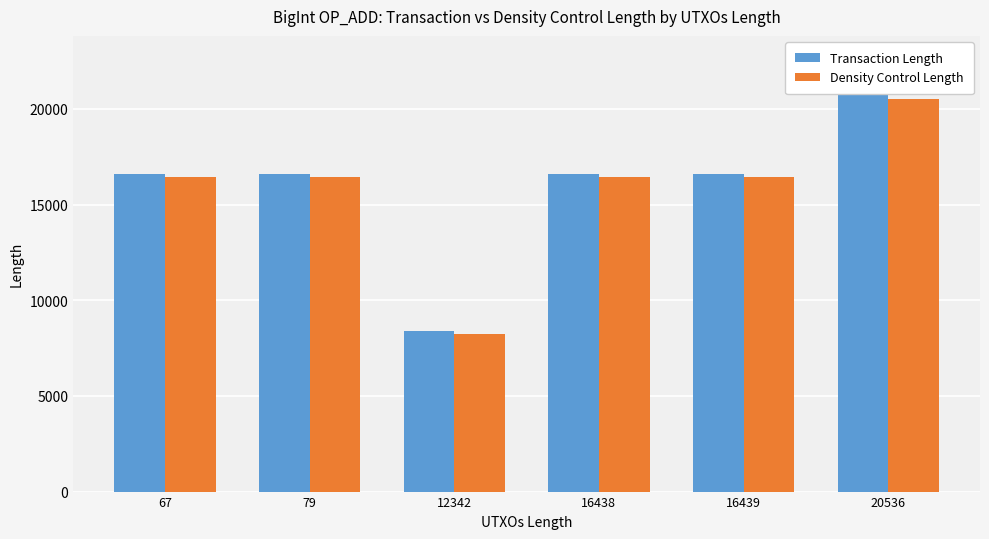

What is the sum of all Transaction Length values?

95560